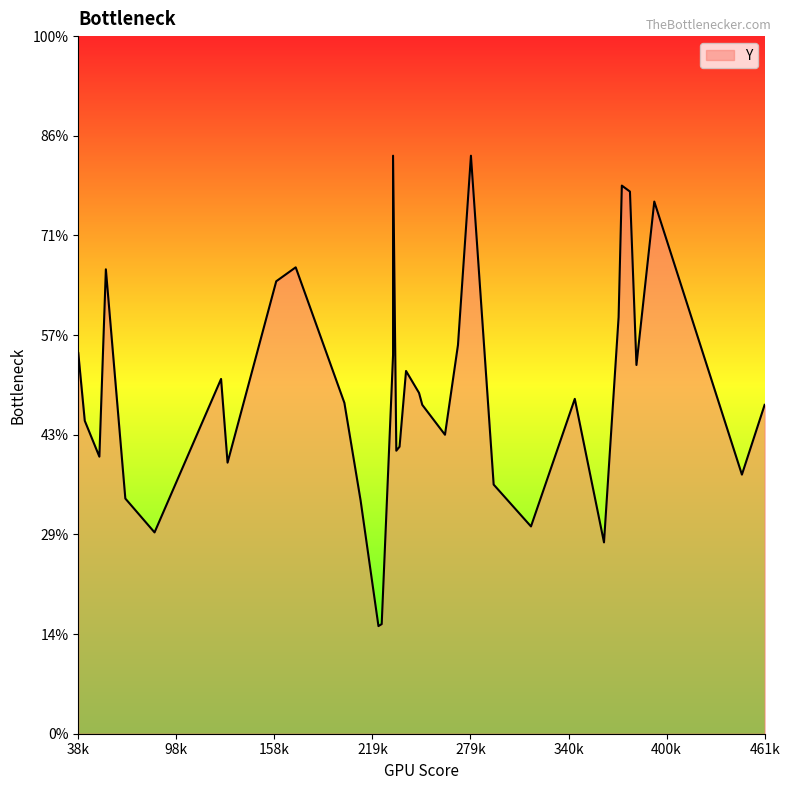

How many values are below 266?

17